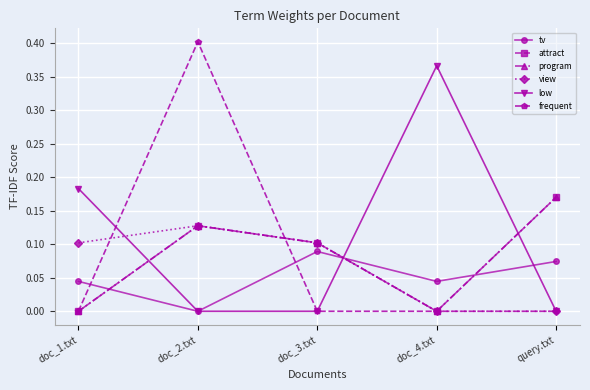

Does the chart have visible grid lines?

Yes